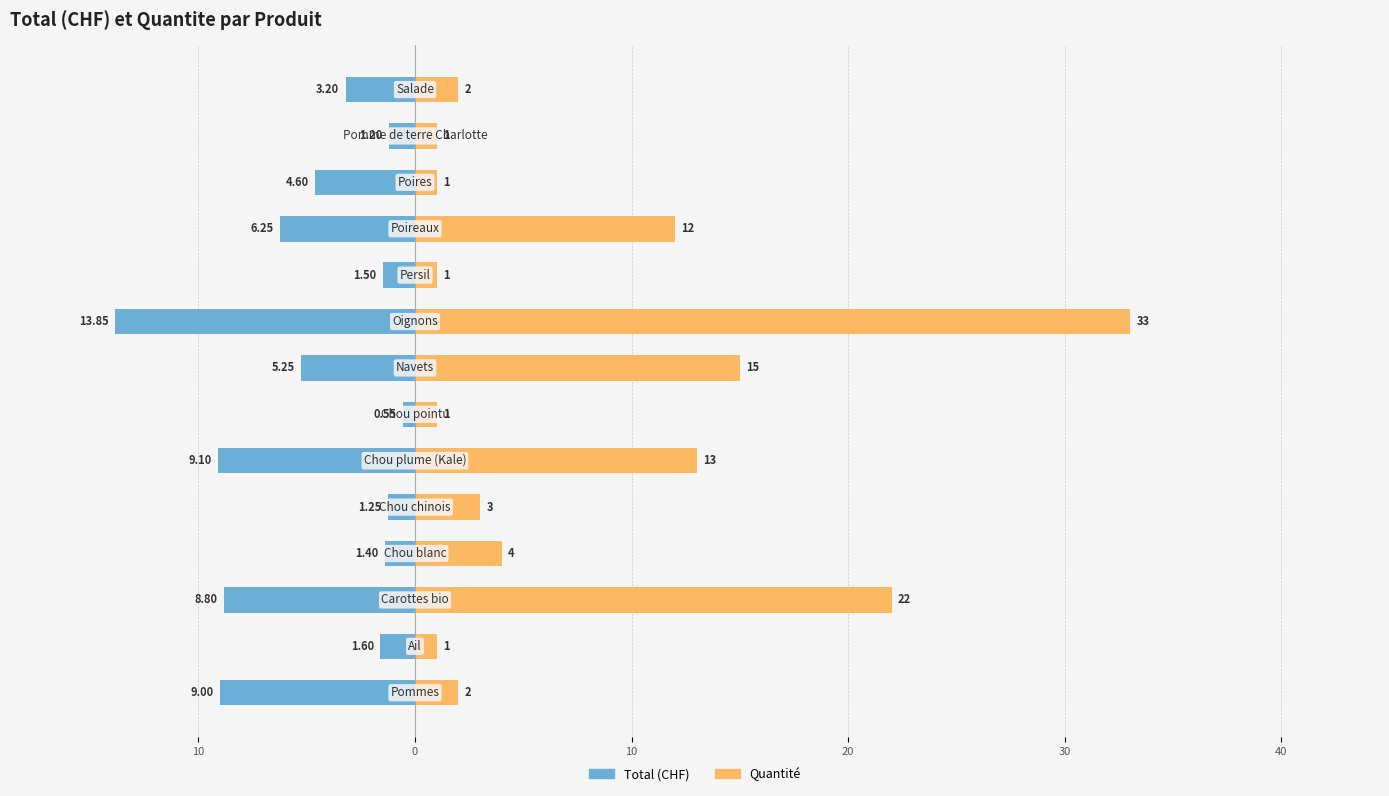

At 10, list the series in order from largest to smallest.

Quantité, Total (CHF)